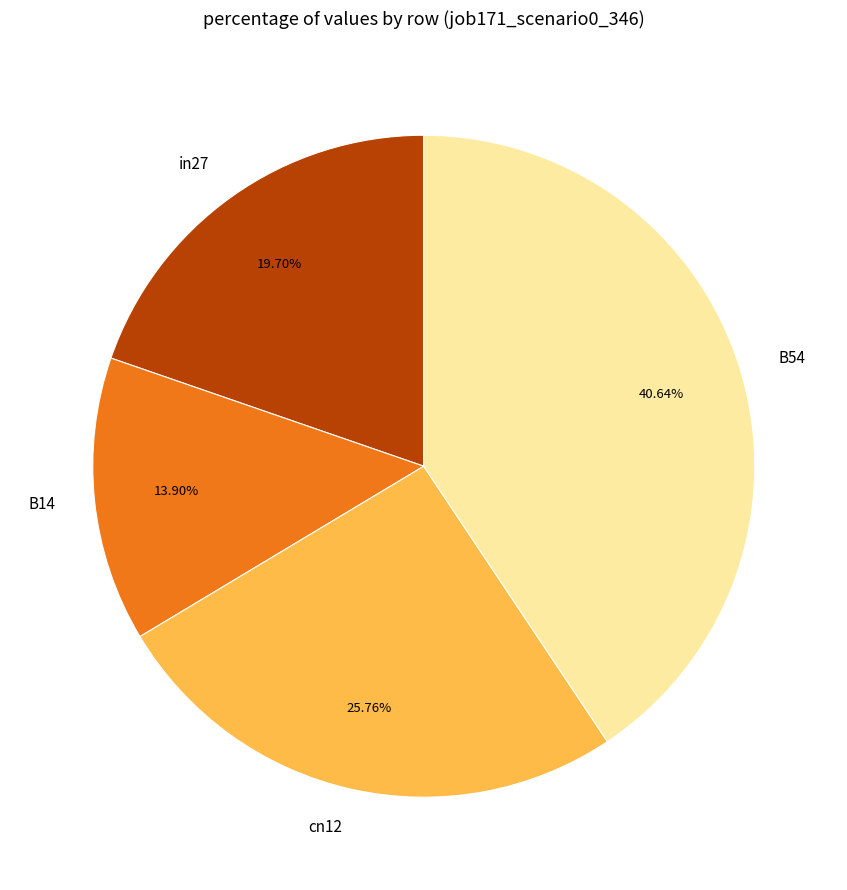

What percentage is the B54 slice, to the nearest percent?

41%